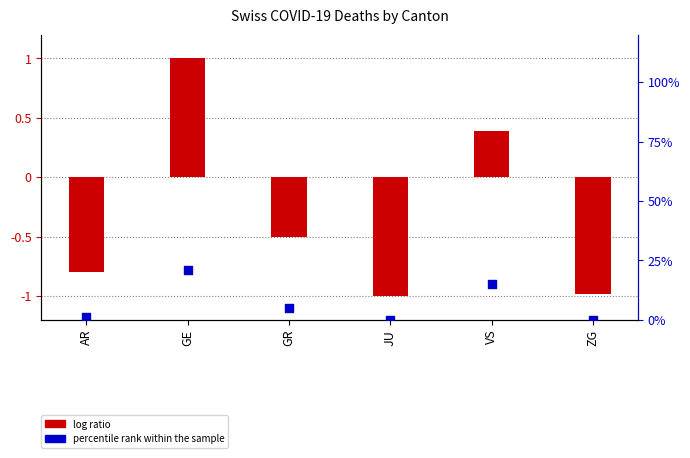

At which category is the sum across all series the highest?

GE